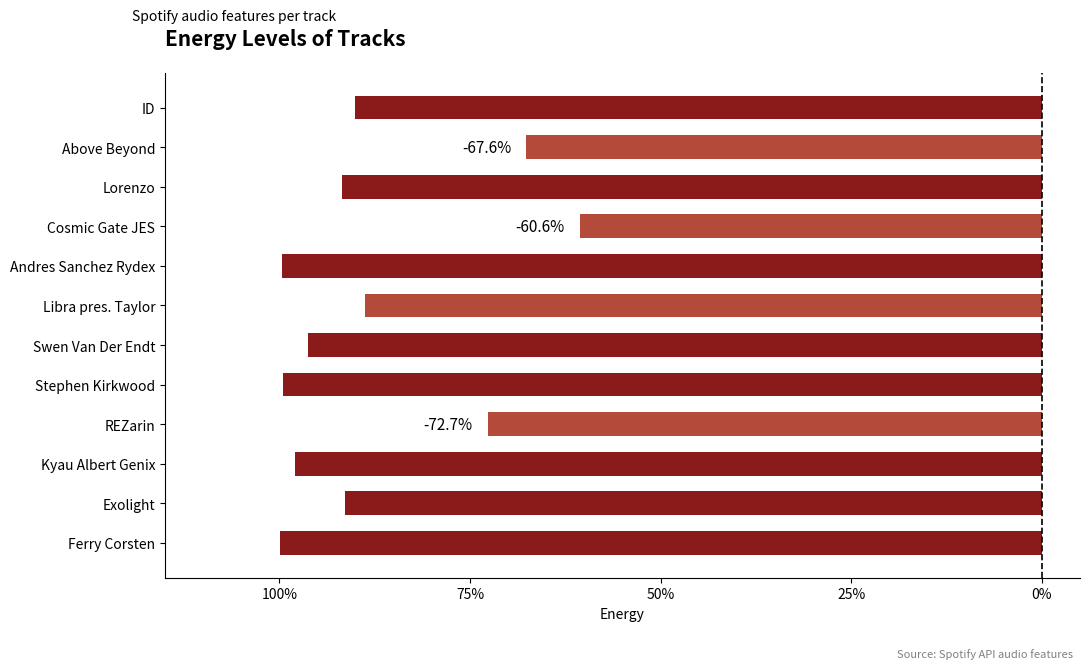

What is the average value?

-0.9